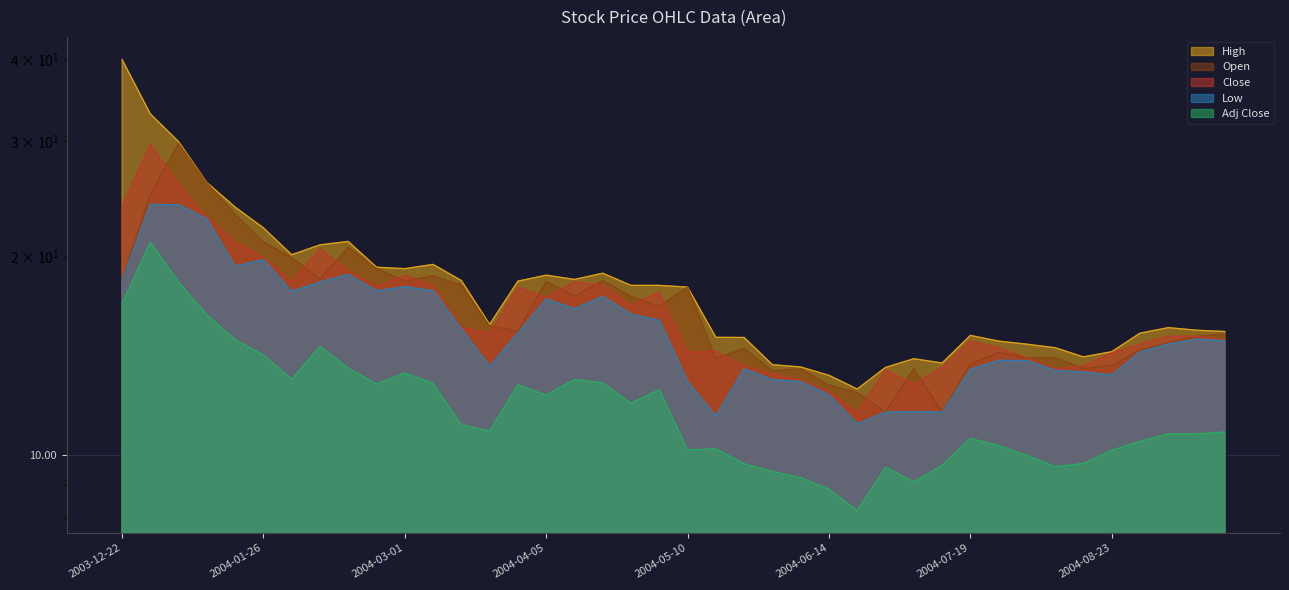

Is it true that Low equals 13.0 at 2004-05-31?

True